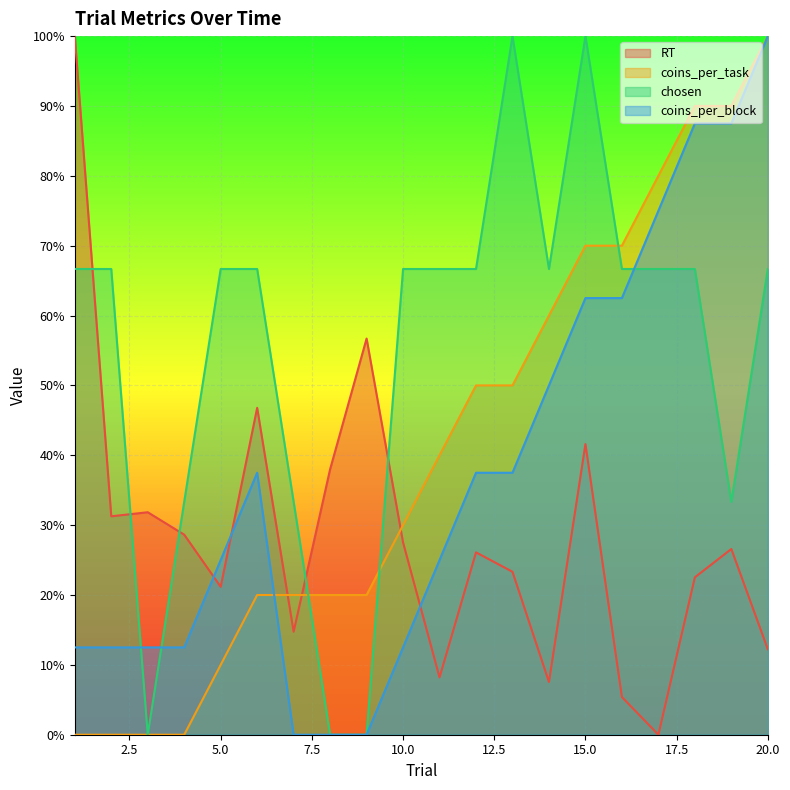

Is the value of chosen at 12 greater than the value of coins_per_task at 1?

Yes